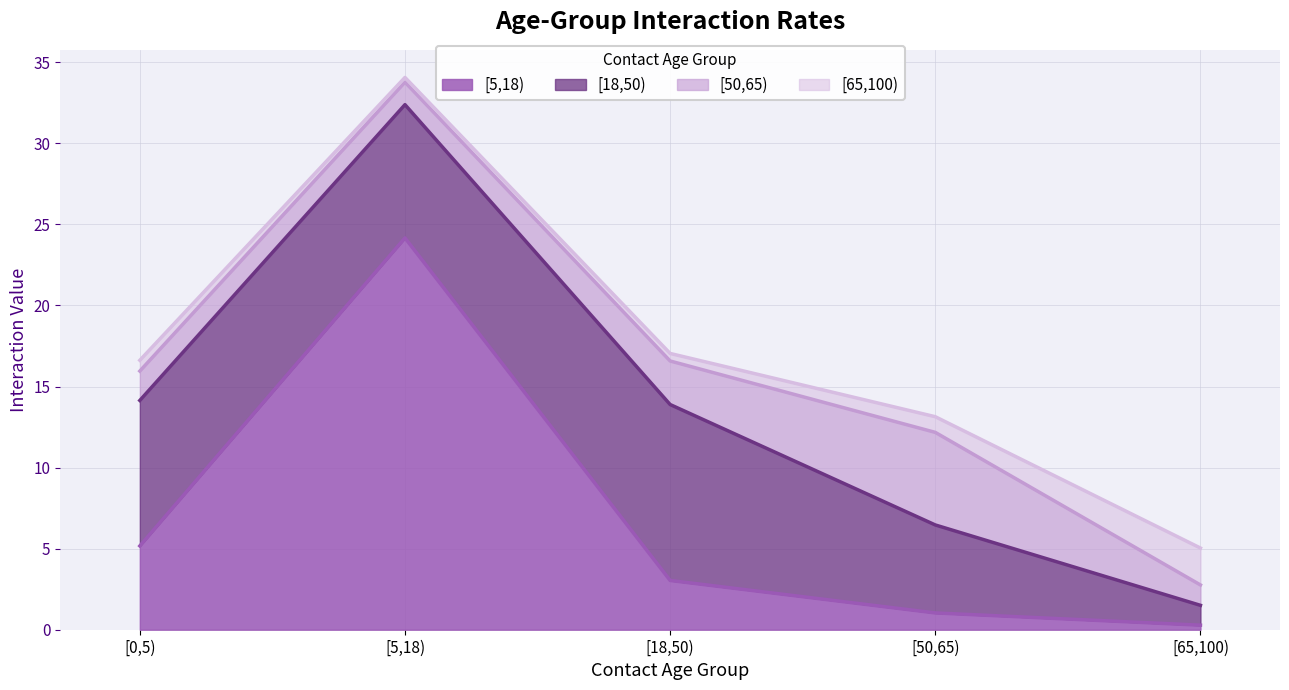

What is the difference between the maximum and minimum values in the [65,100) series?

2.0